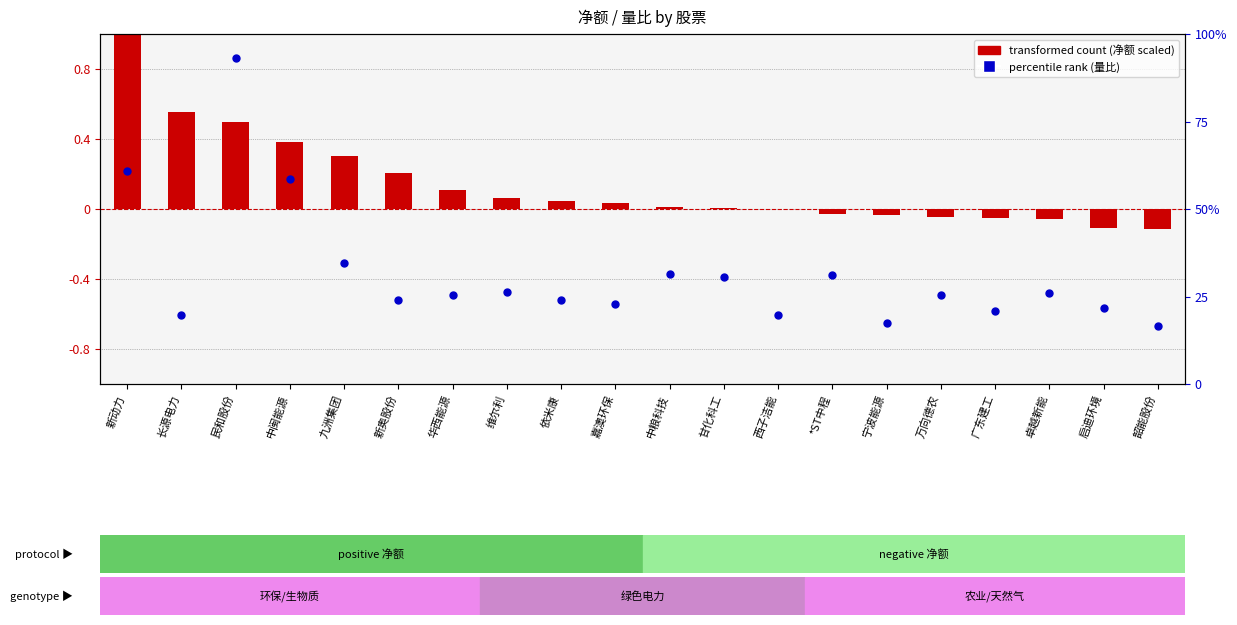

Which series has the largest Y range (max minus min)?

percentile rank (量比)